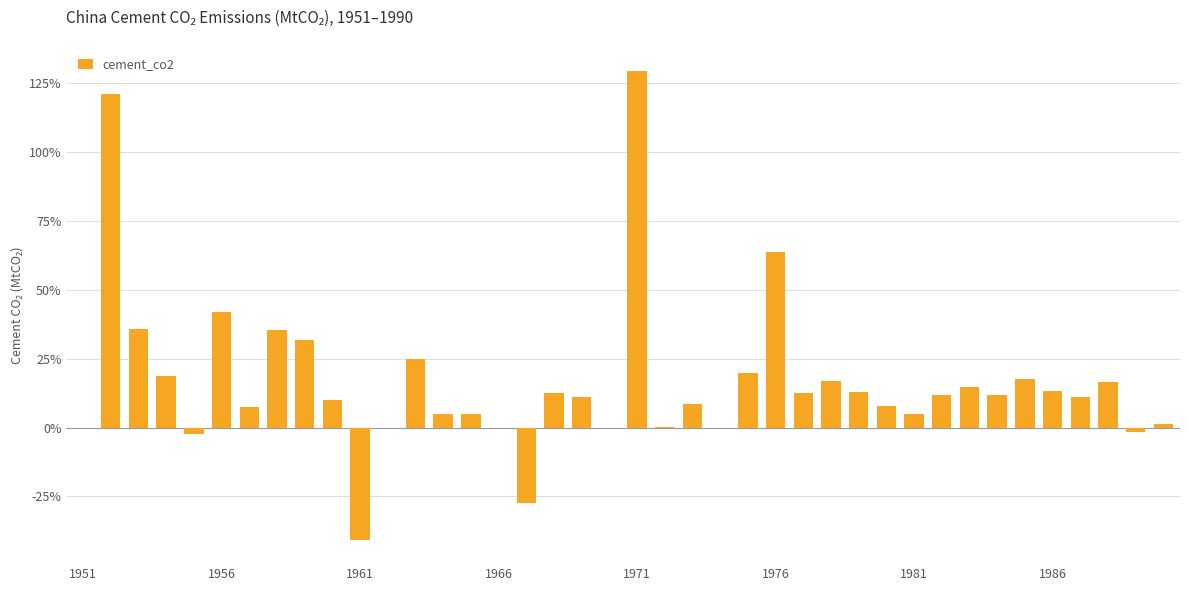

What is the greatest value displayed?

129.6